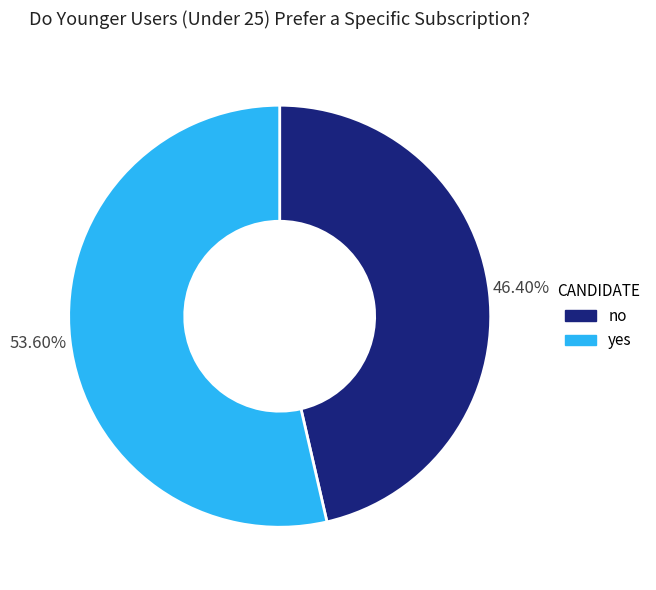

What percentage is NOT represented by yes?

46.4%